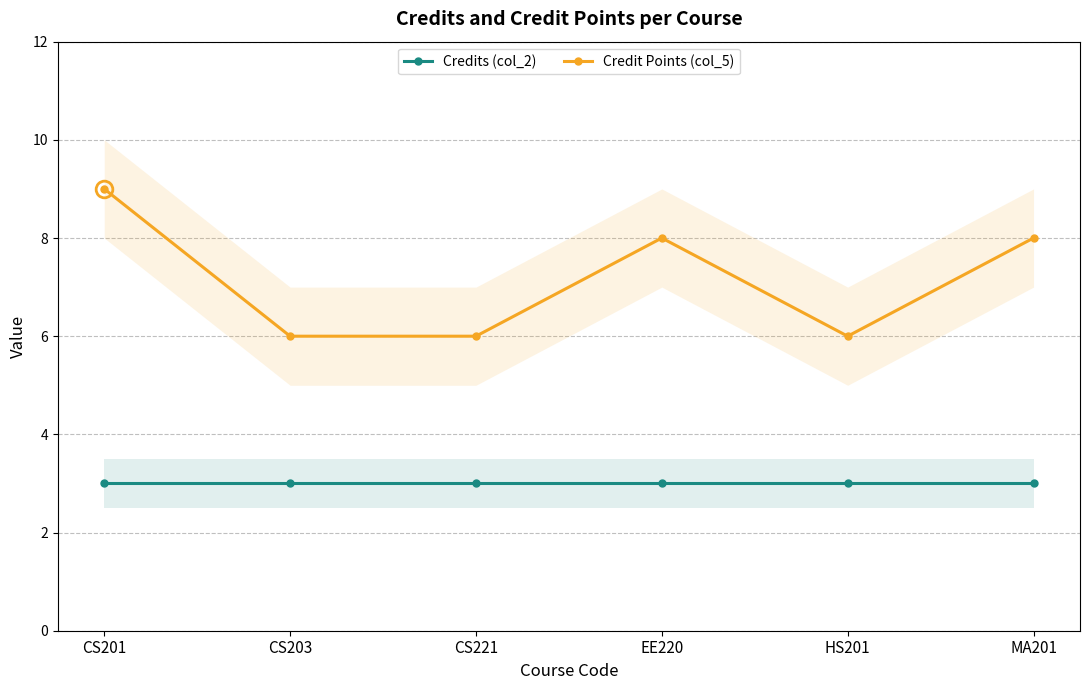

At EE220, list the series in order from smallest to largest.

Credits (col_2), Credit Points (col_5)